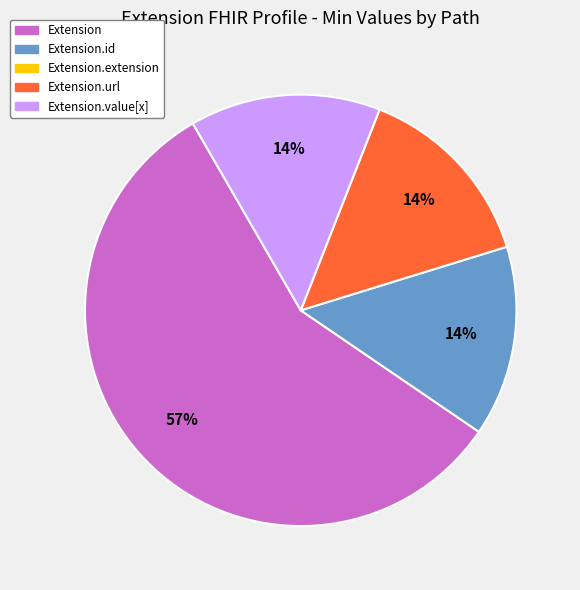

Is there any slice that represents more than half of the pie?

Yes